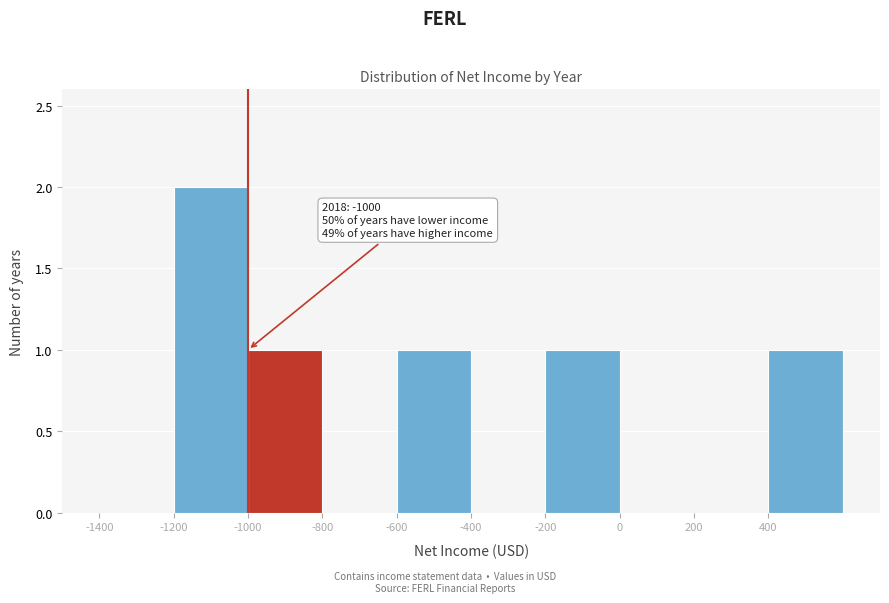

Over which range of the x-axis is the bar tallest?

-1200 to -1000